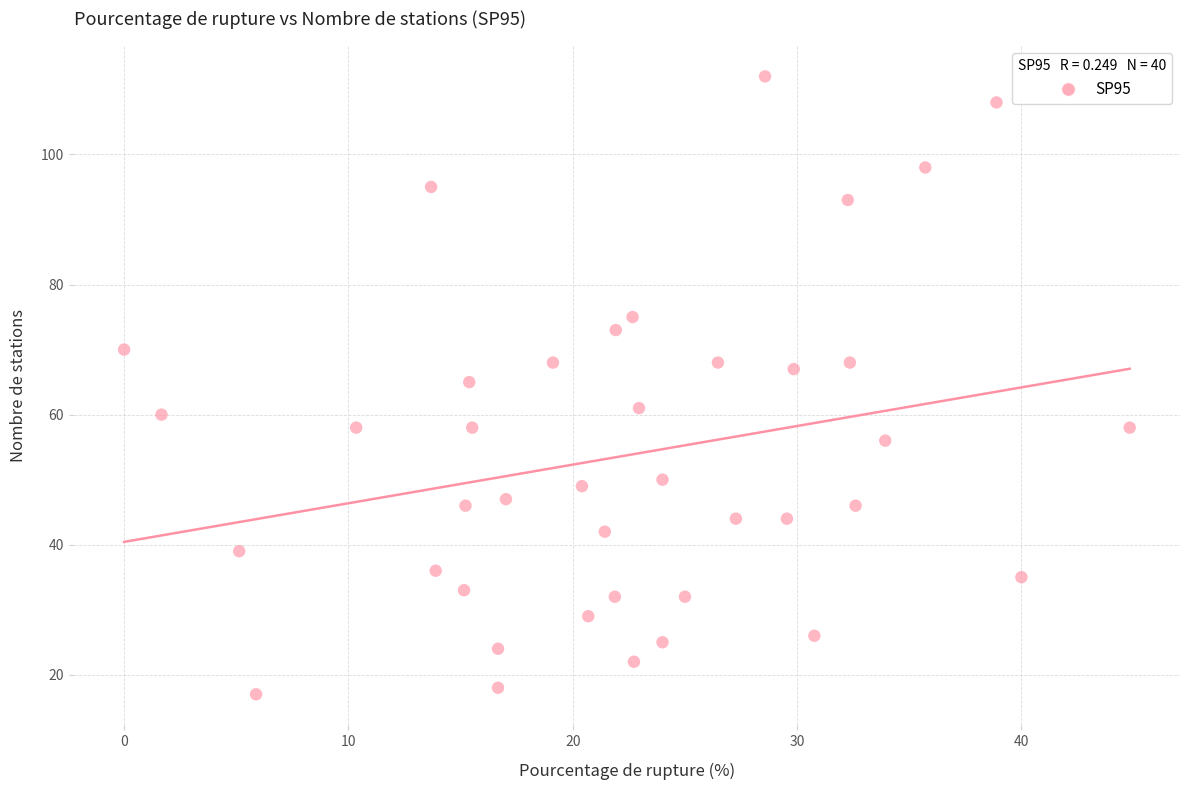

What is the range of Y values (max minus min)?

95